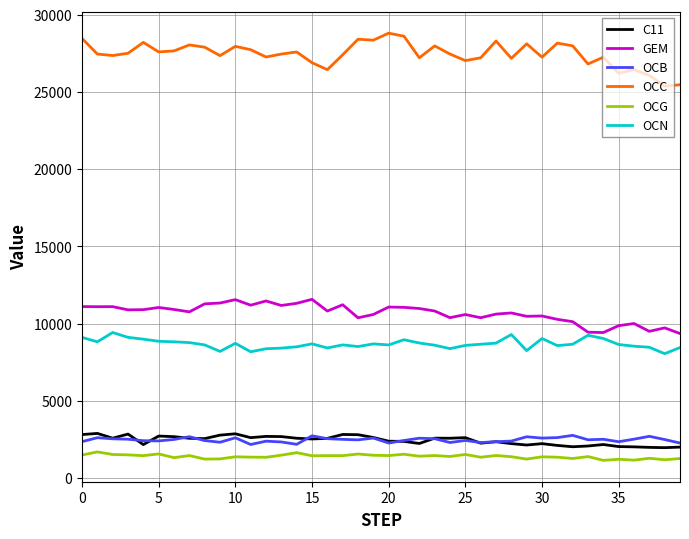

True or false: OCC and OCG cross at least once.

False